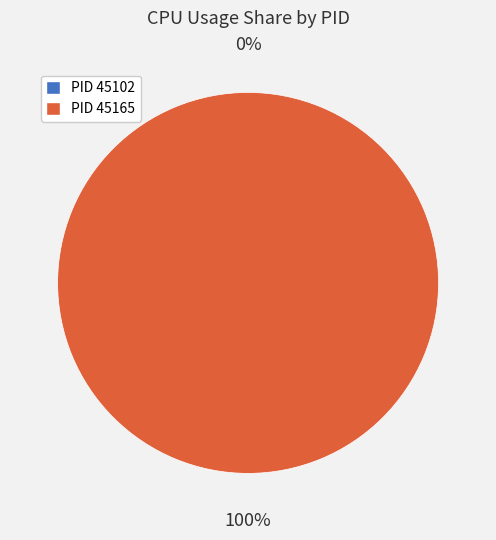

How much of the chart is everything except 45102?

100.0%